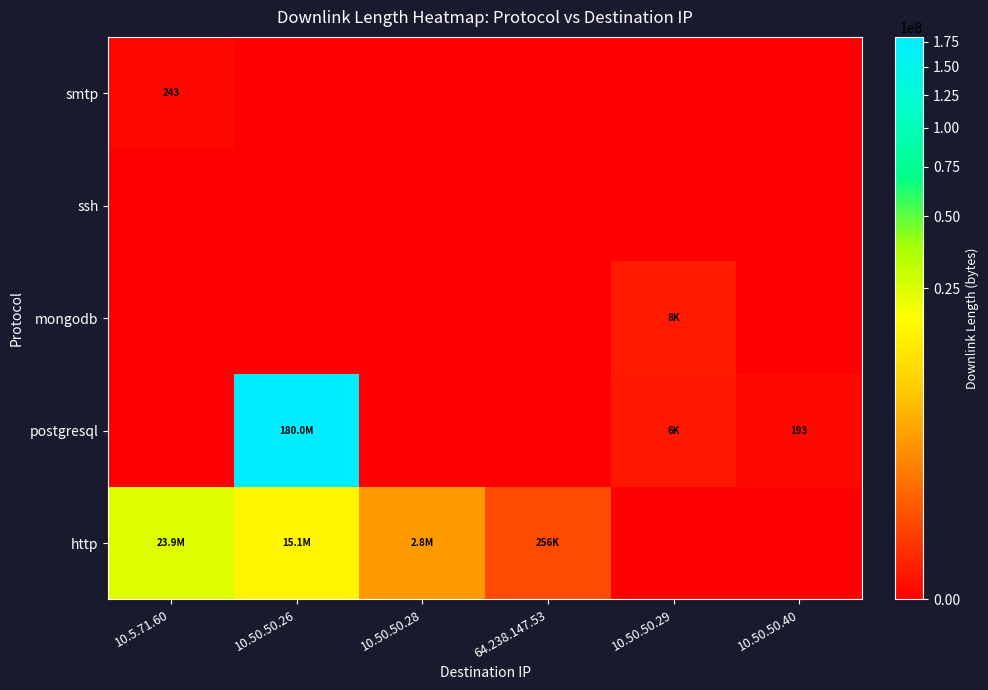

True or false: smtp has a value of 68 at 10.5.71.60.

False